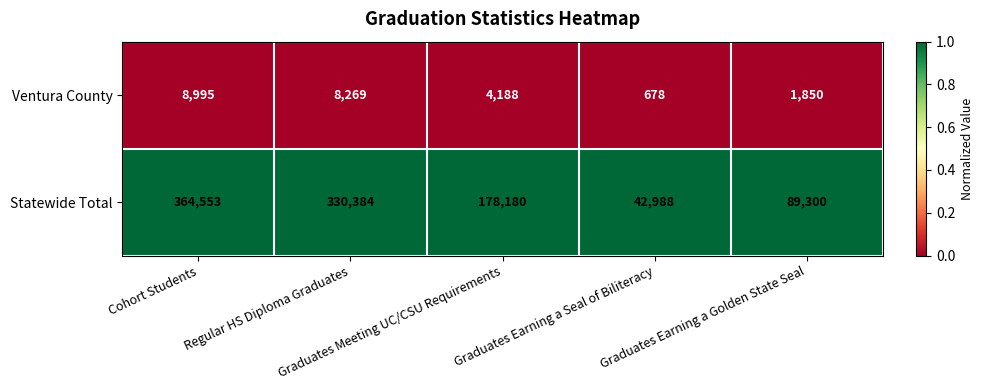

What is the maximum value shown in the chart?

364553